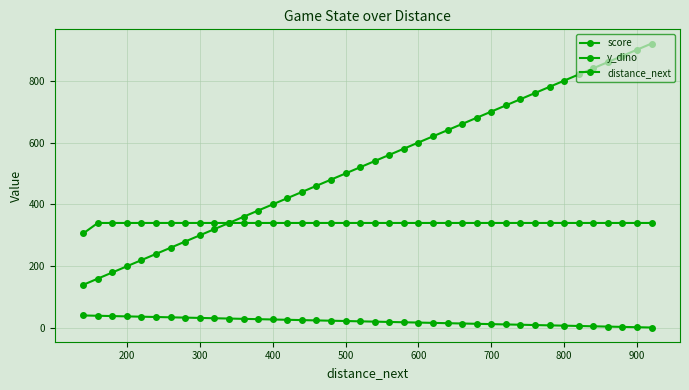

What is the sum of all score values?

860